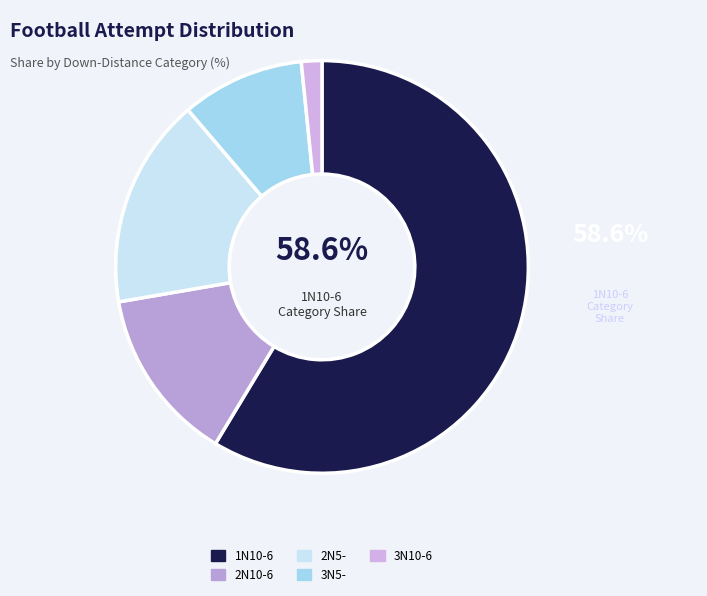

How many slices are in this pie chart?

5